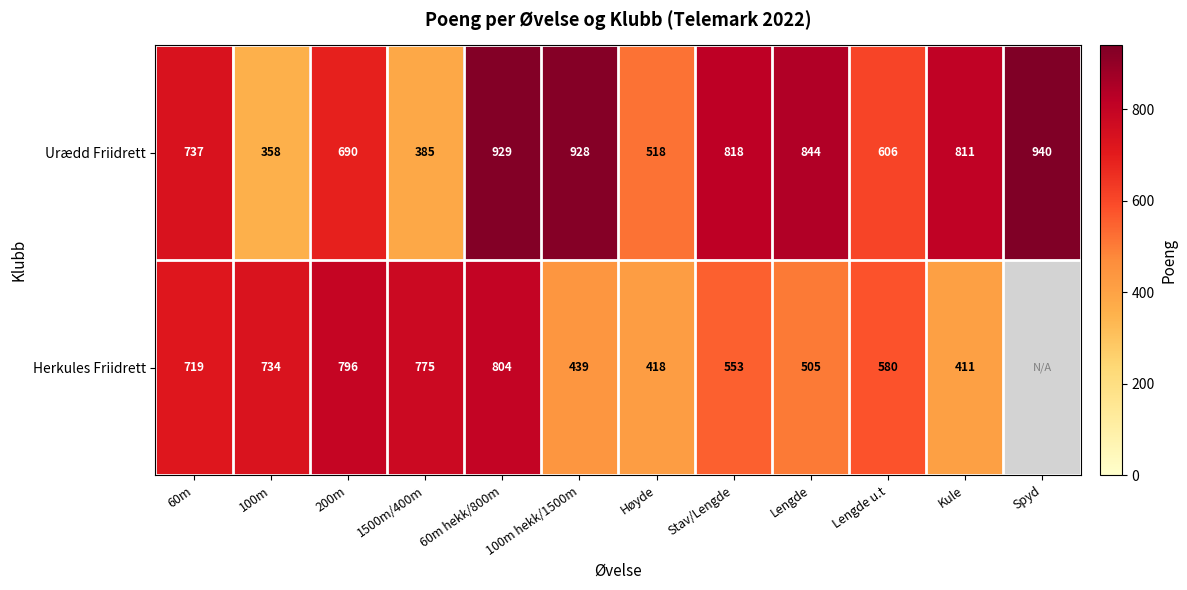

At which category is the sum across all series the highest?

60m hekk/800m